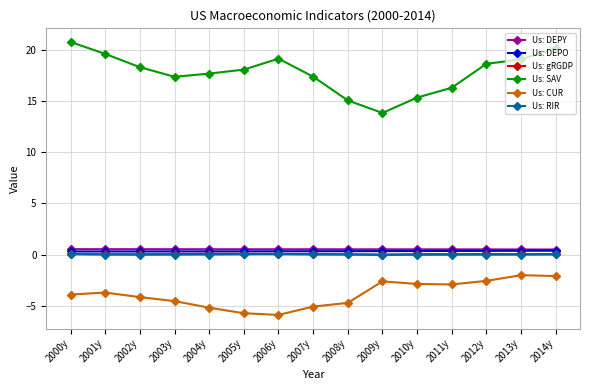

True or false: Us: SAV has a value of 9.9 at 2004y.

False